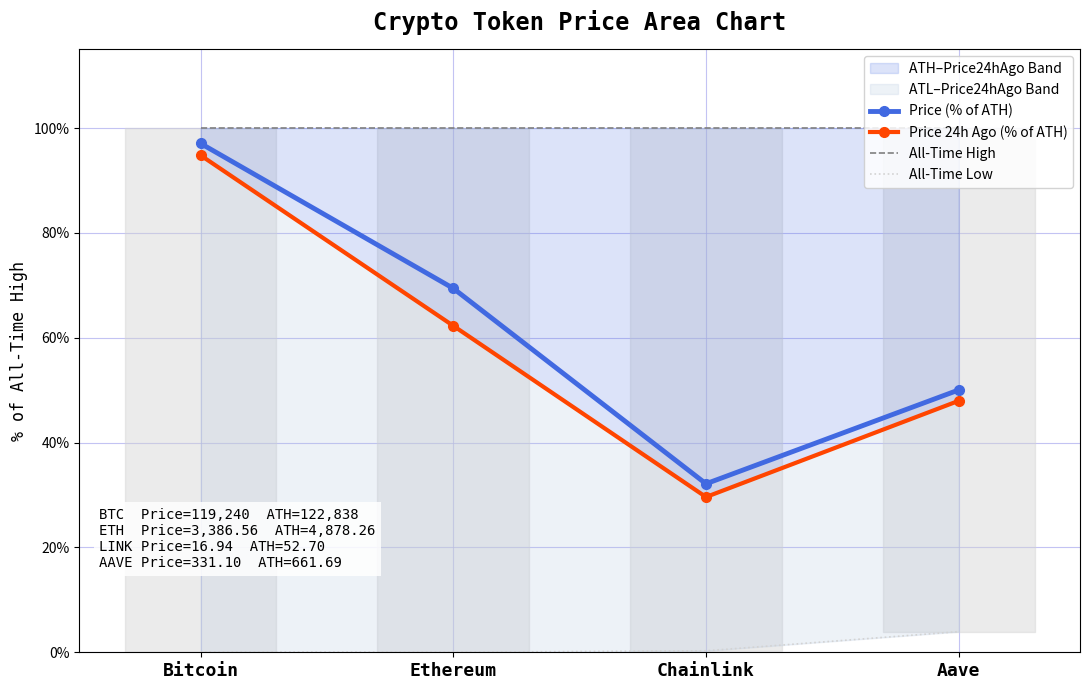

True or false: All-Time High has more than 2 points higher than both neighbors.

False